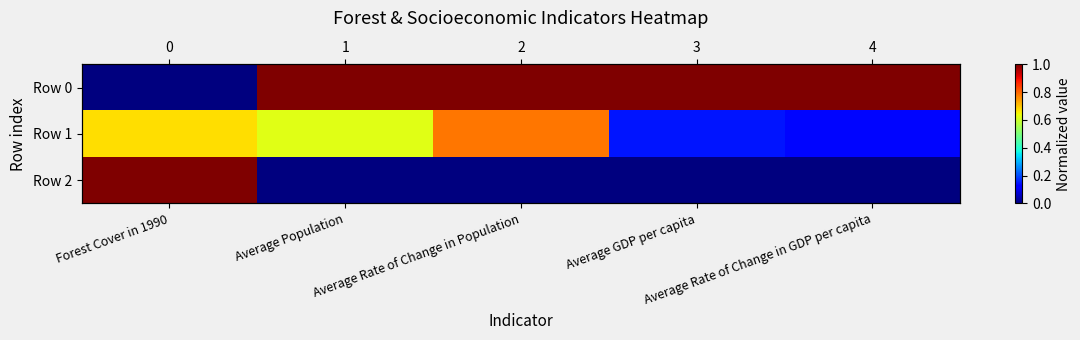

How many positive values does the Row 2 series have?

1